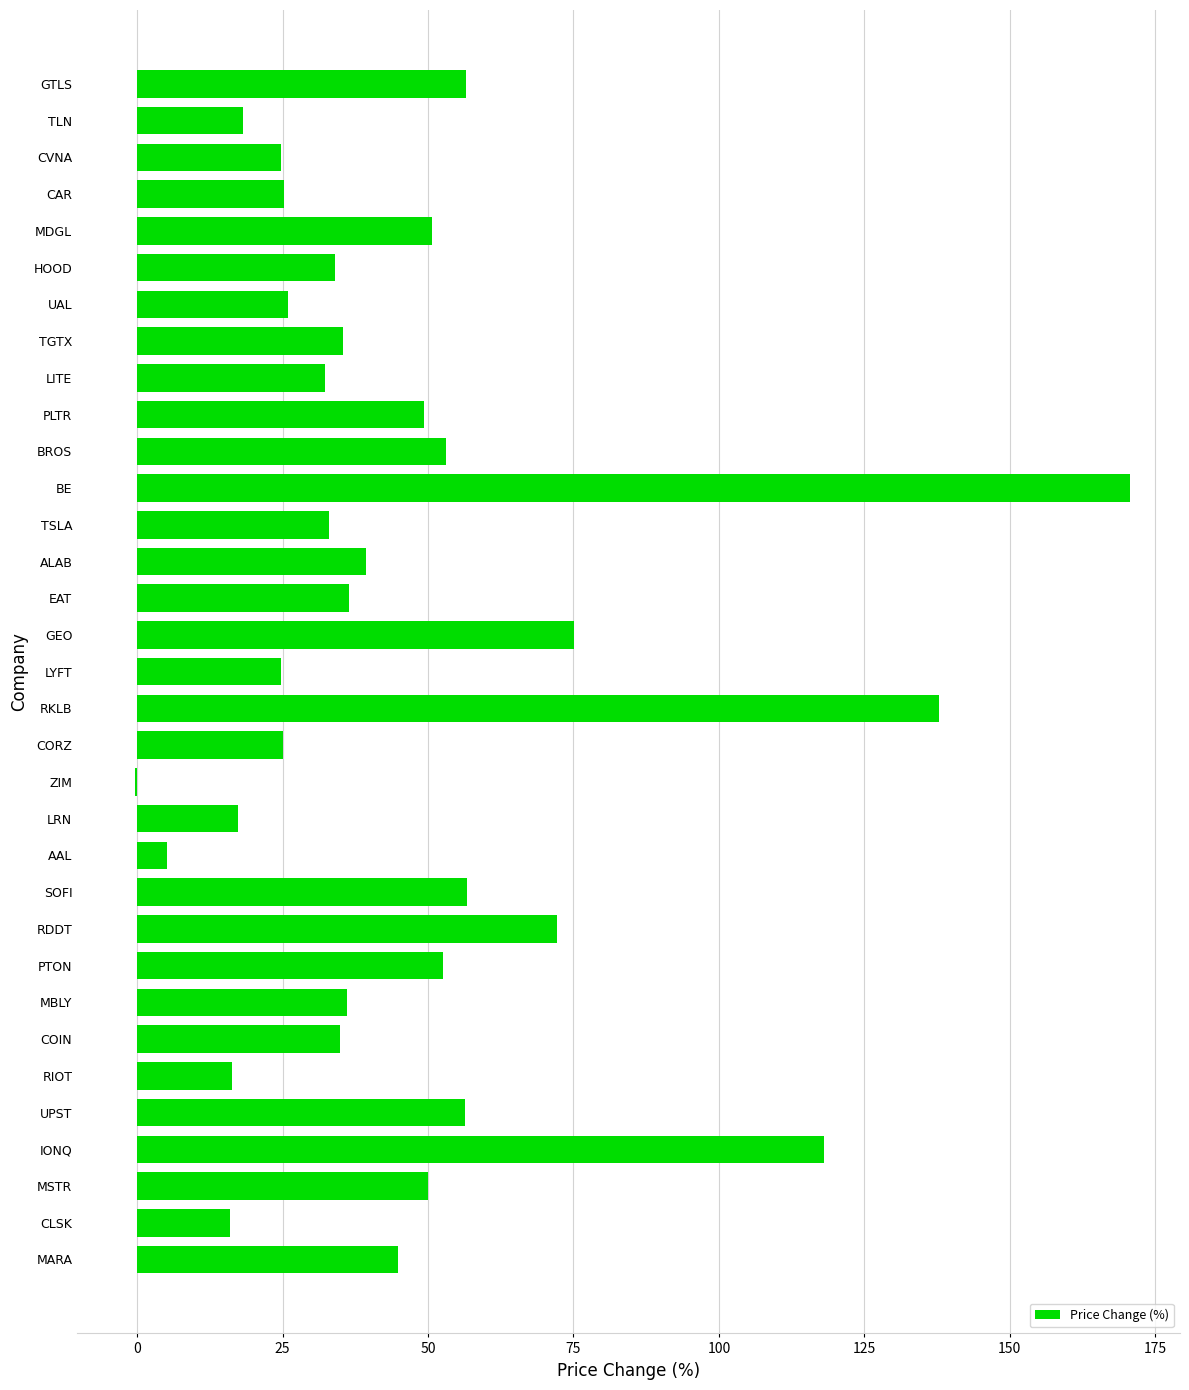

The chart shows a value of 36.3 at EAT. True or false?

True